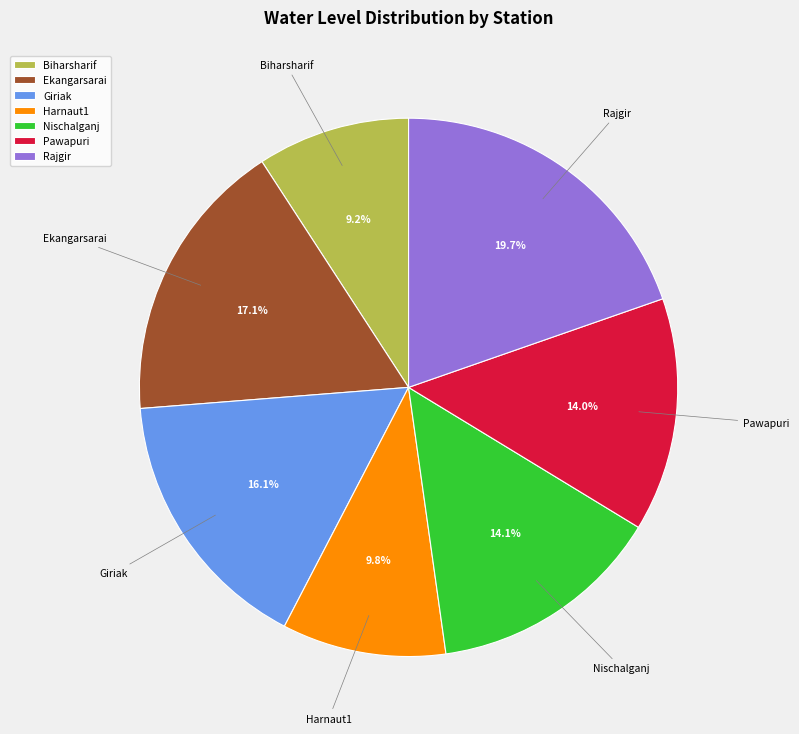

Is it true that Biharsharif is 9% of the pie?

True